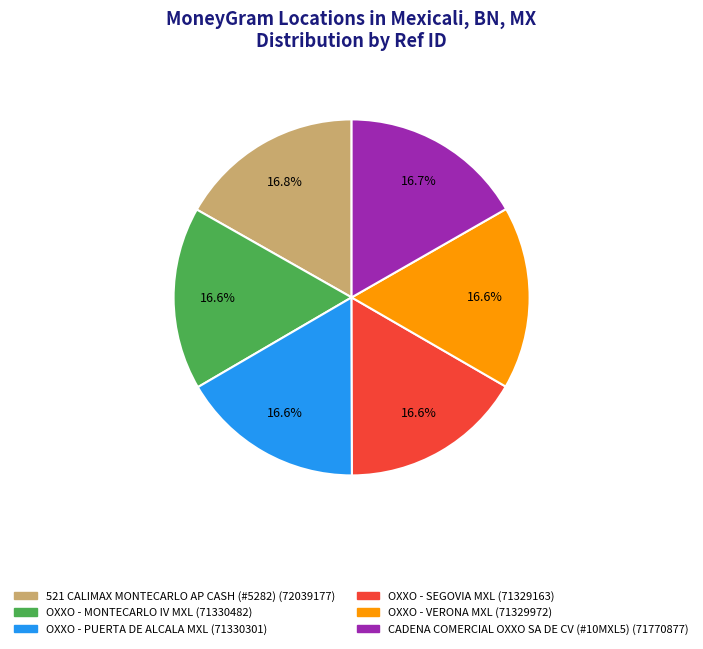

Is there any slice that represents more than half of the pie?

No